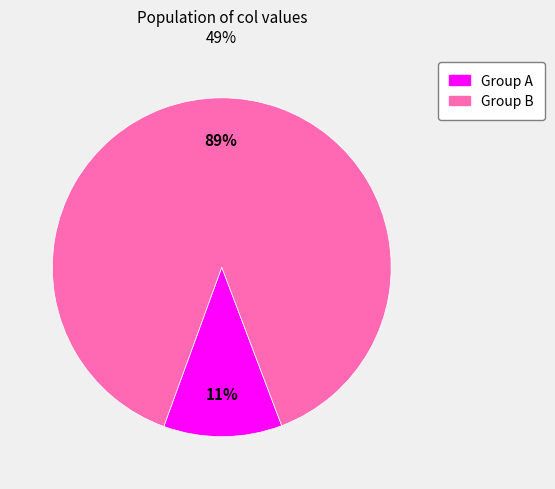

To the nearest percent, what is the average slice percentage?

50%